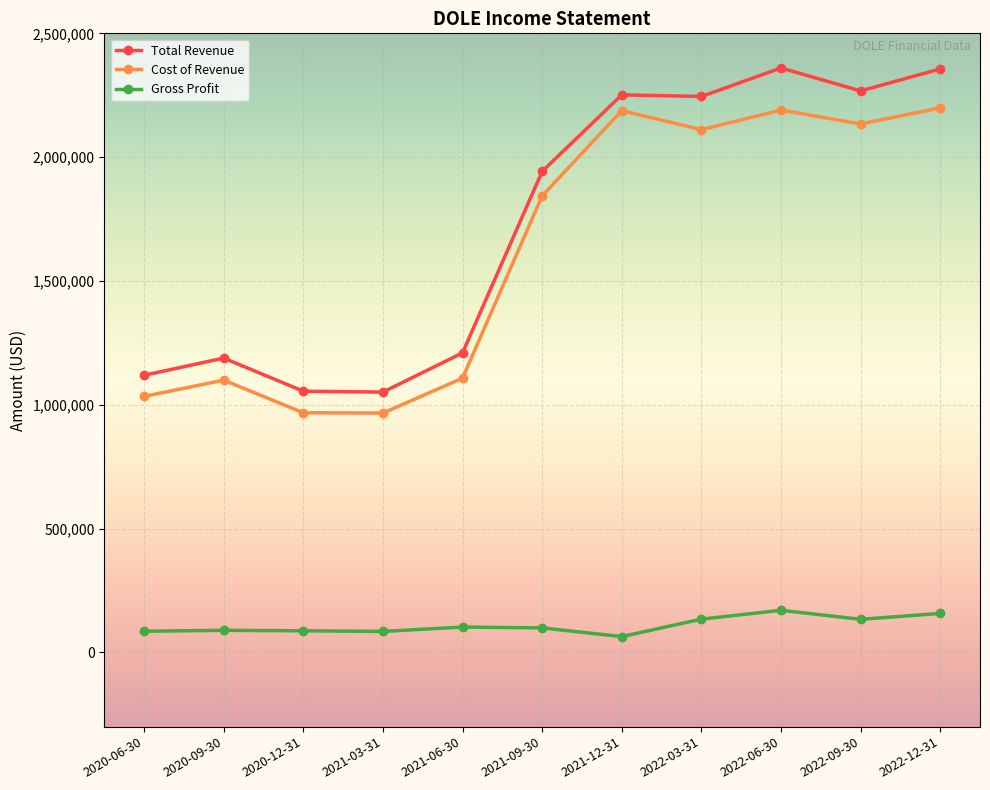

At how many categories does at least one series exceed 683363?

11